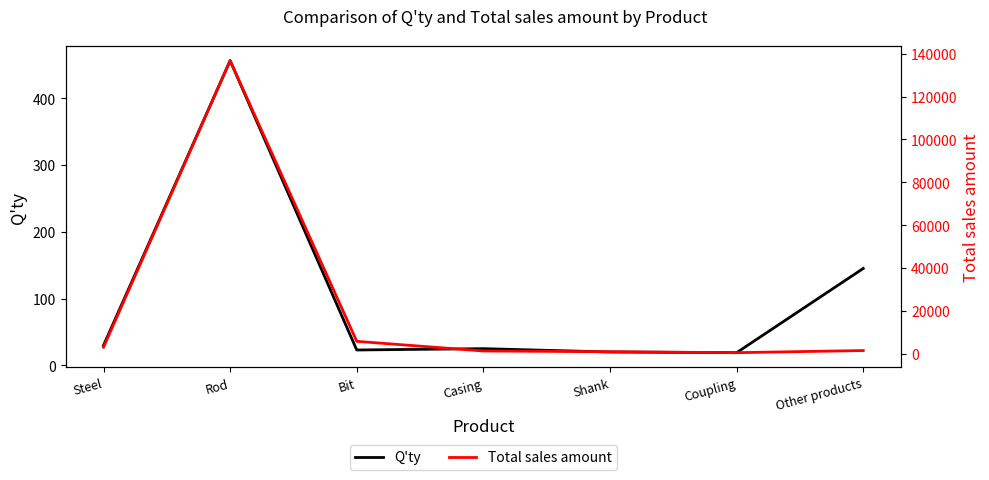

Where is the first local minimum for Total sales amount?

Coupling